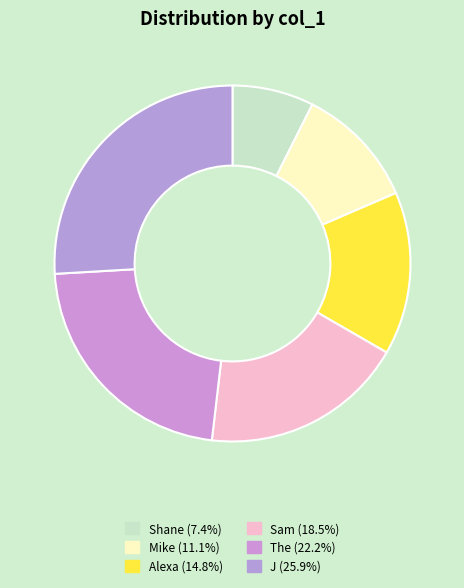

What is the largest slice in the pie chart?

J